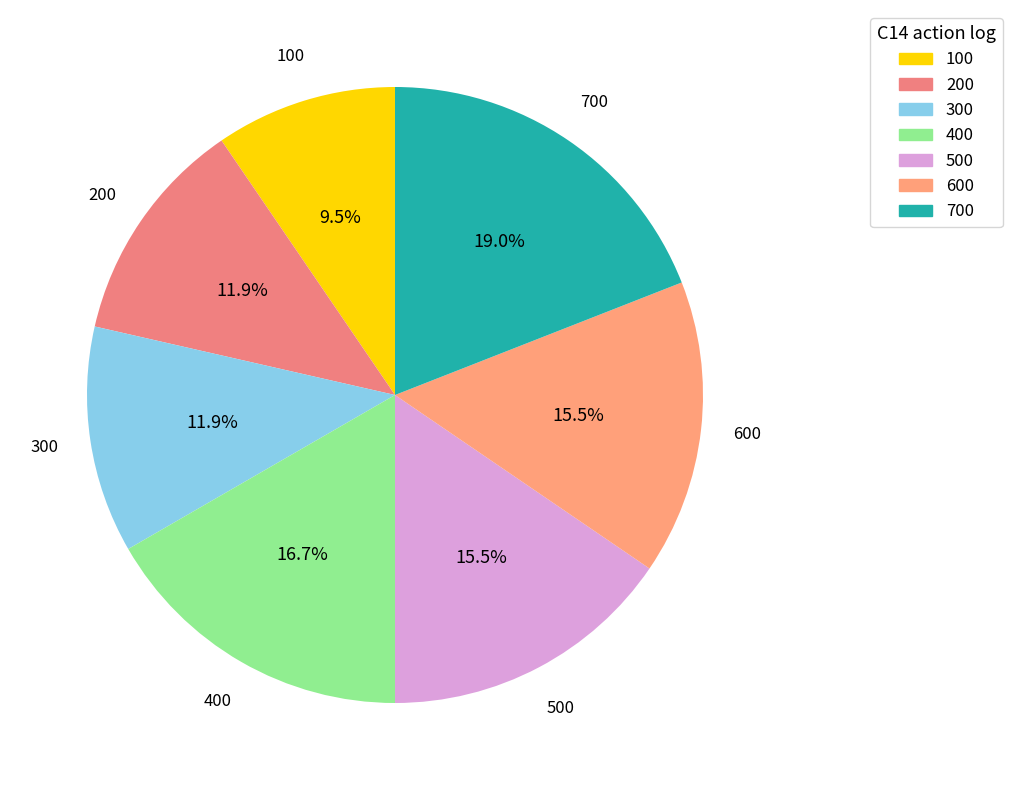

Is there any slice that represents more than half of the pie?

No